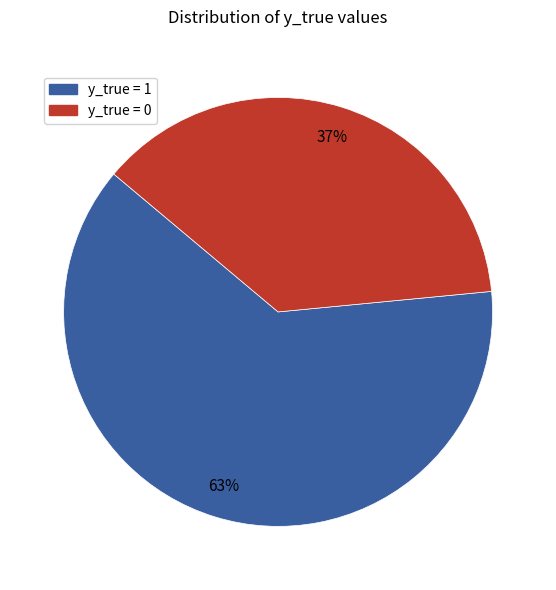

Count the number of slices in the pie.

2